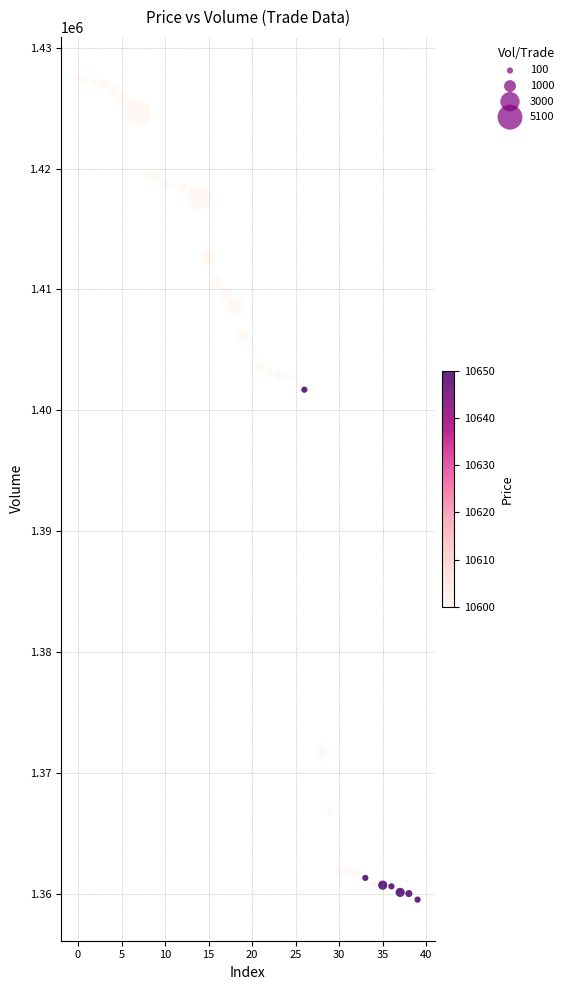

What is the range of Y values (max minus min)?

68000